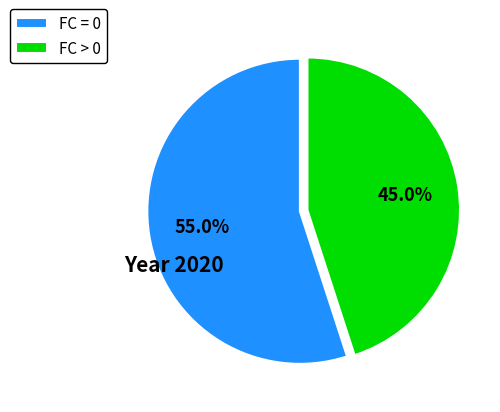

Rank the categories by value from lowest to highest.

FC > 0, FC = 0